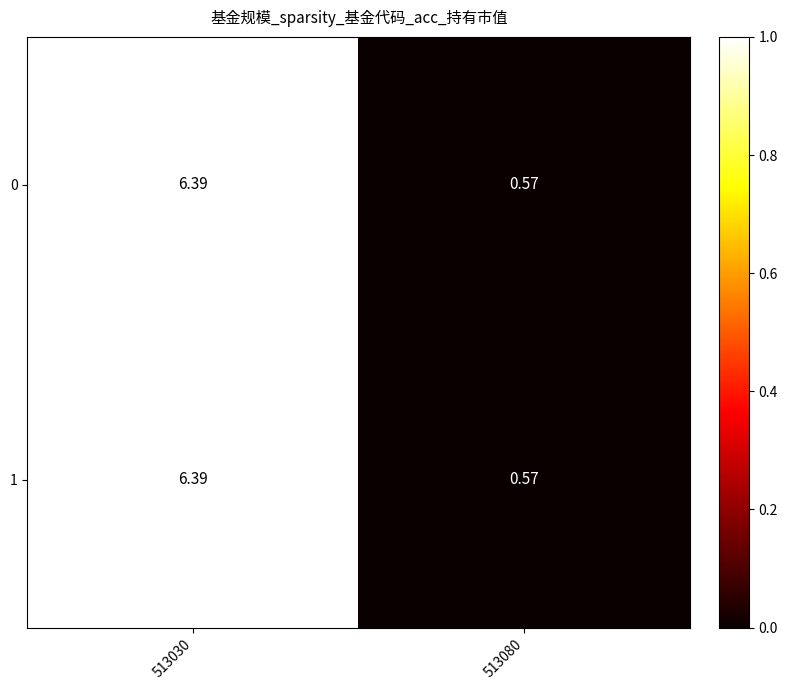

Is the value of 1 at 513080 greater than the value of 0 at 513030?

No